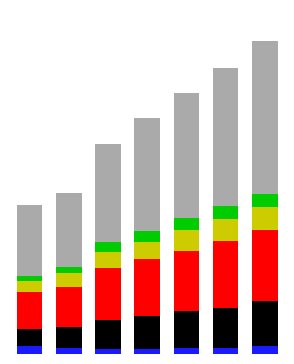

Does the chart contain any negative values?

No